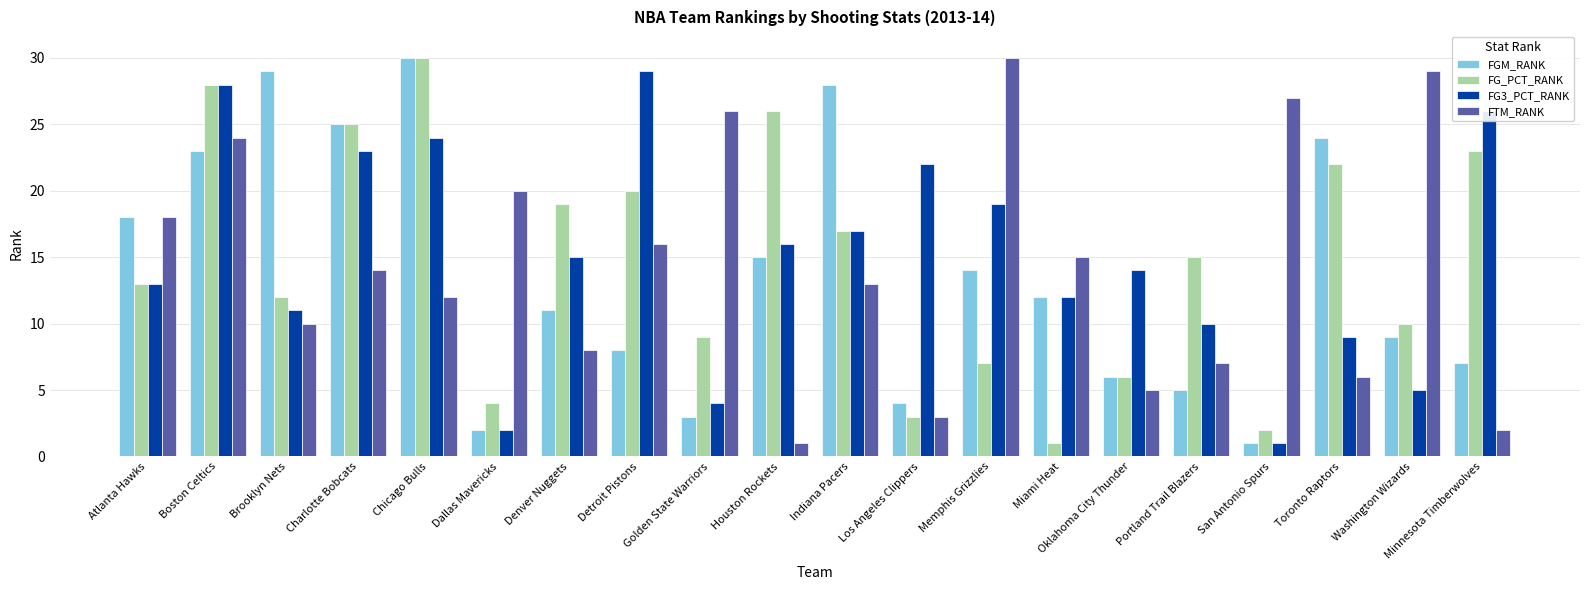

List the series in order of their overall mean, lowest first.

FGM_RANK, FTM_RANK, FG_PCT_RANK, FG3_PCT_RANK